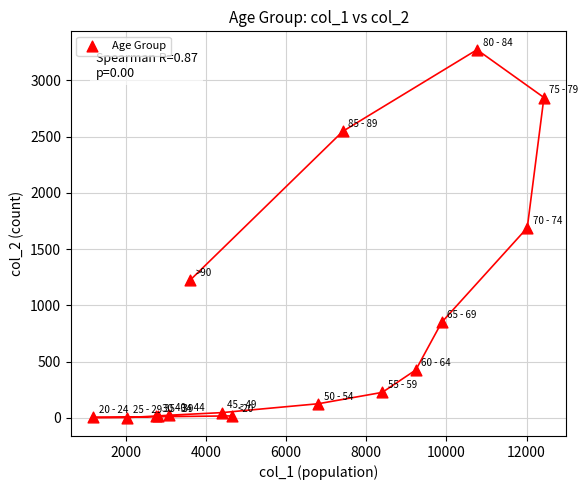

What Y value in the scatter plot is closest to 1638?

1690